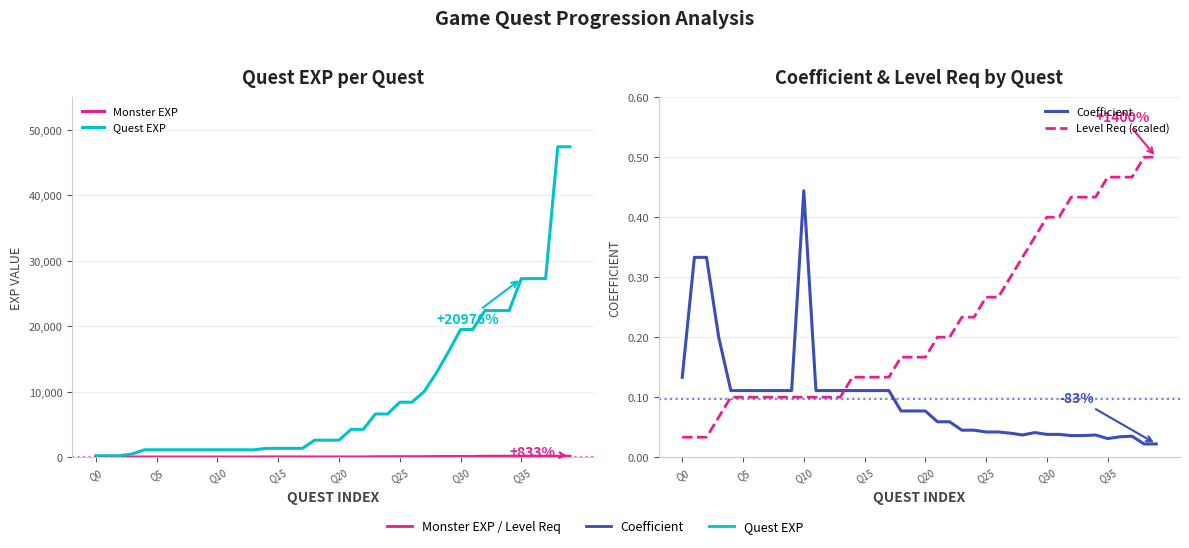

Reading left to right, transcribe all the data shown in this chart.

Monster EXP: 15.0	15.0	15.0	20.0	25.0	25.0	25.0	25.0	25.0	25.0	25.0	25.0	25.0	25.0	30.0	30.0	30.0	30.0	30.0	30.0	30.0	30.0	30.0	60.0	60.0	70.0	70.0	70.0	95.0	95.0	95.0	95.0	140.0	140.0	140.0	140.0	140.0	140.0	140.0	140.0
Quest EXP: 225.0	225.0	225.0	500.0	1125.0	1125.0	1125.0	1125.0	1125.0	1125.0	1125.0	1125.0	1125.0	1125.0	1350.0	1350.0	1350.0	1350.0	2600.0	2600.0	2600.0	4250.0	4250.0	6600.0	6600.0	8400.0	8400.0	10000.0	12825.0	16060.0	19500.0	19500.0	22400.0	22400.0	22400.0	27280.0	27280.0	27280.0	47420.0	47420.0
Coefficient: 0.1	0.3	0.3	0.2	0.1	0.1	0.1	0.1	0.1	0.1	0.4	0.1	0.1	0.1	0.1	0.1	0.1	0.1	0.1	0.1	0.1	0.1	0.1	0.0	0.0	0.0	0.0	0.0	0.0	0.0	0.0	0.0	0.0	0.0	0.0	0.0	0.0	0.0	0.0	0.0
Level Req (scaled): 0.0	0.0	0.0	0.1	0.1	0.1	0.1	0.1	0.1	0.1	0.1	0.1	0.1	0.1	0.1	0.1	0.1	0.1	0.2	0.2	0.2	0.2	0.2	0.2	0.2	0.3	0.3	0.3	0.3	0.4	0.4	0.4	0.4	0.4	0.4	0.5	0.5	0.5	0.5	0.5